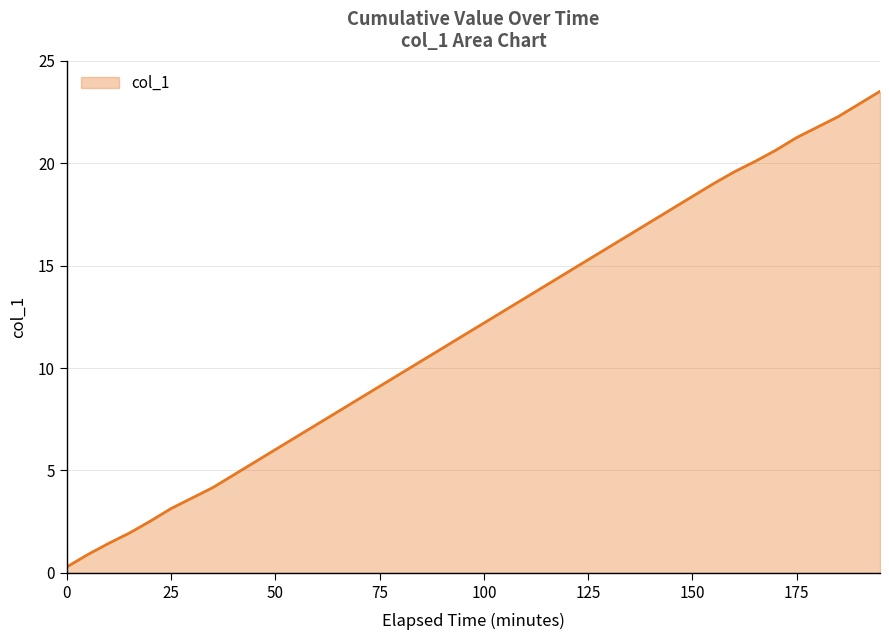

Reading right to left, what are all the values shown in this chart?

23.5	22.9	22.3	21.8	21.3	20.6	20.1	19.6	19.0	18.4	17.8	17.1	16.5	15.9	15.3	14.7	14.1	13.4	12.8	12.2	11.6	11.0	10.3	9.7	9.1	8.5	7.9	7.3	6.6	6.0	5.4	4.8	4.2	3.7	3.1	2.5	1.9	1.4	0.9	0.3